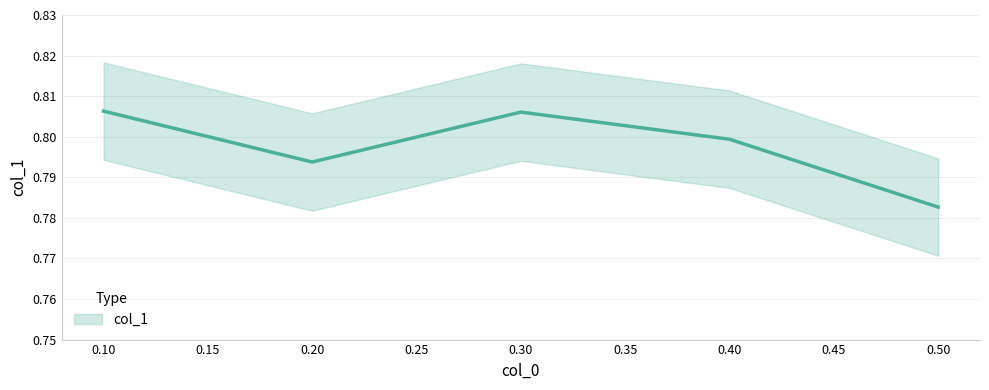

True or false: the data shows 0.3 at 0.3.

False